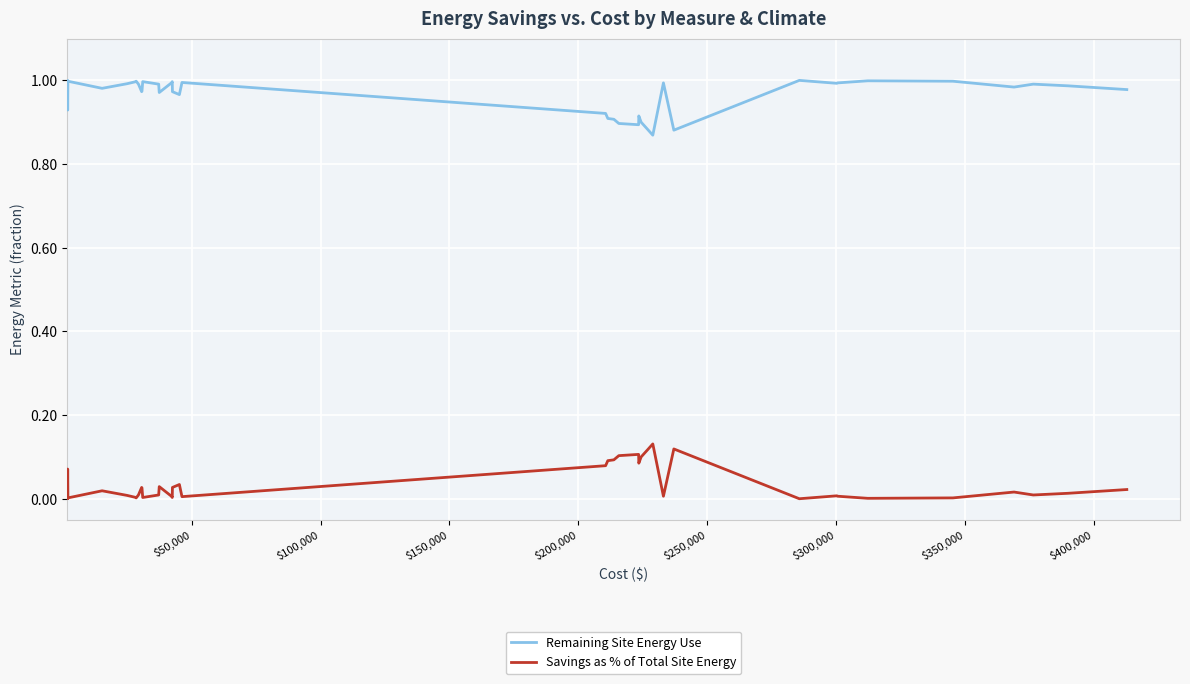

True or false: Savings as % of Total Site Energy and Remaining Site Energy Use intersect in this chart.

False